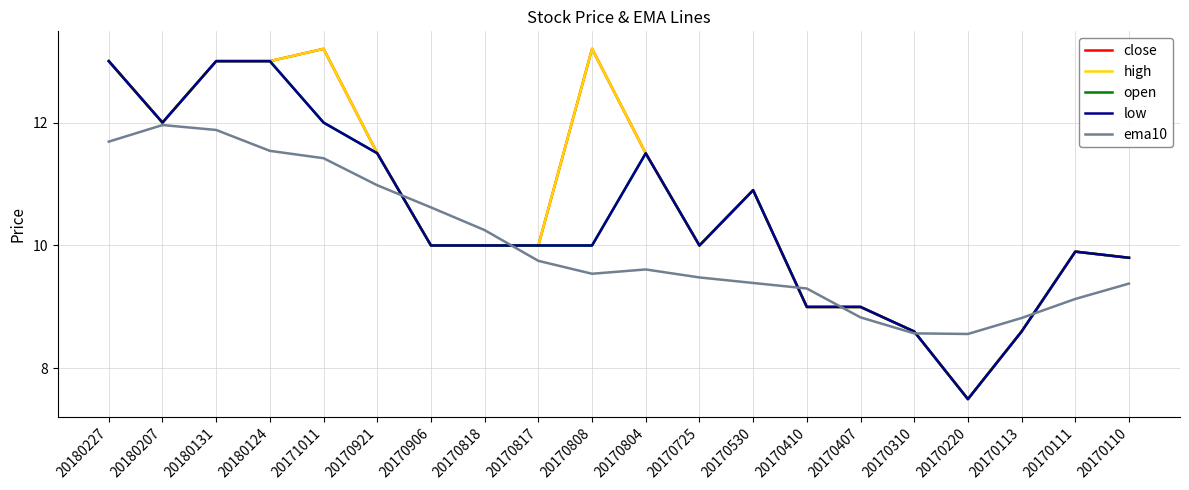

What is the greatest value displayed?

13.2